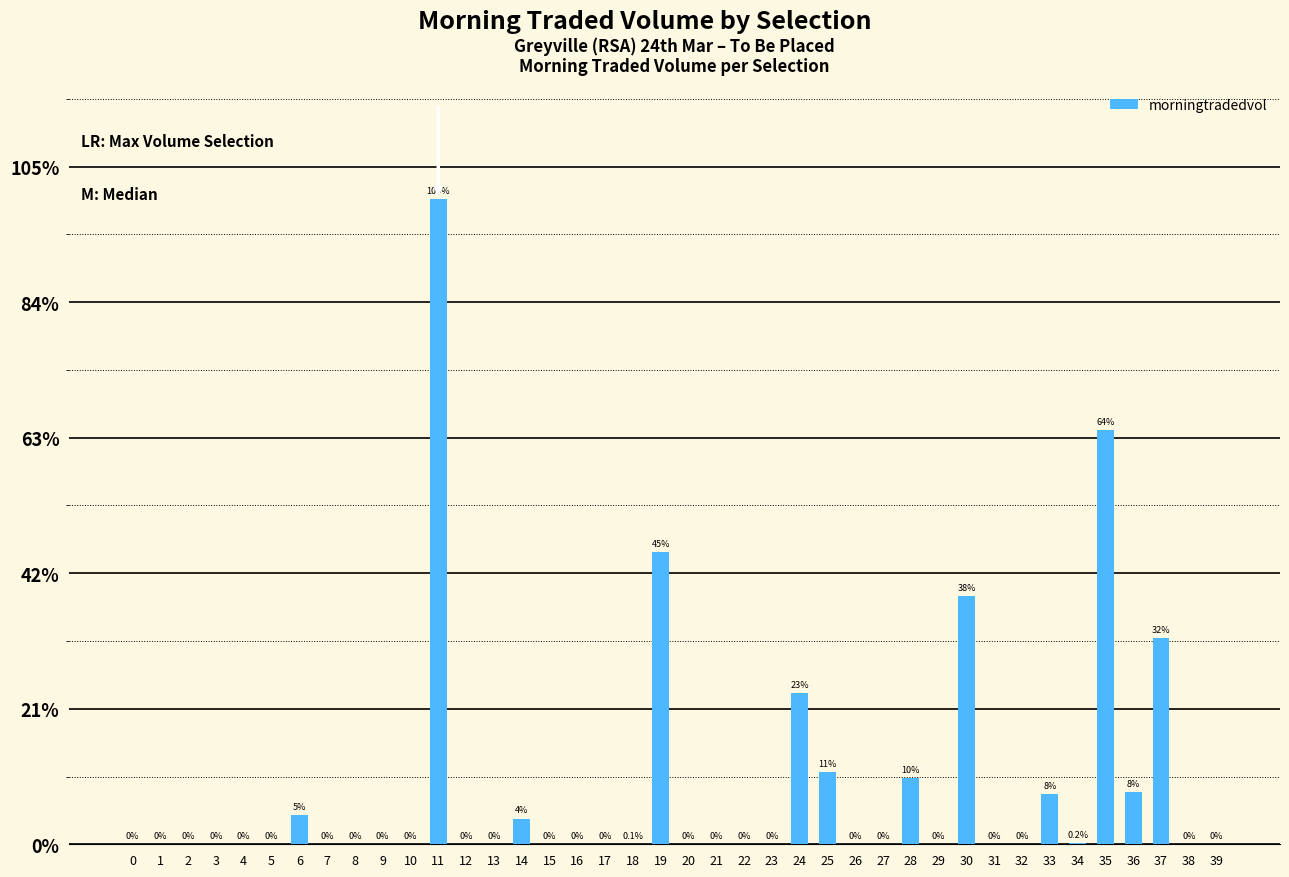

Are the bars horizontal?

No